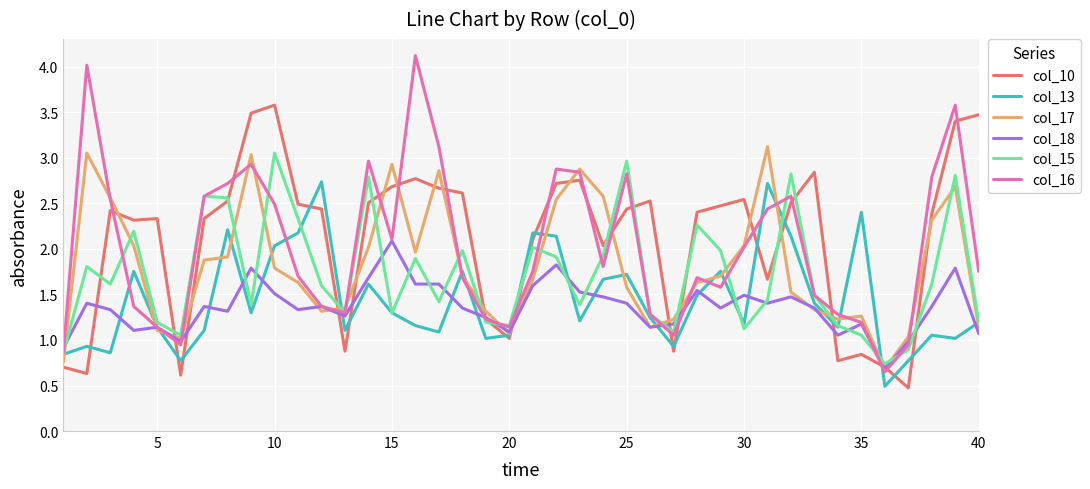

What is the maximum value shown in the chart?

4.1